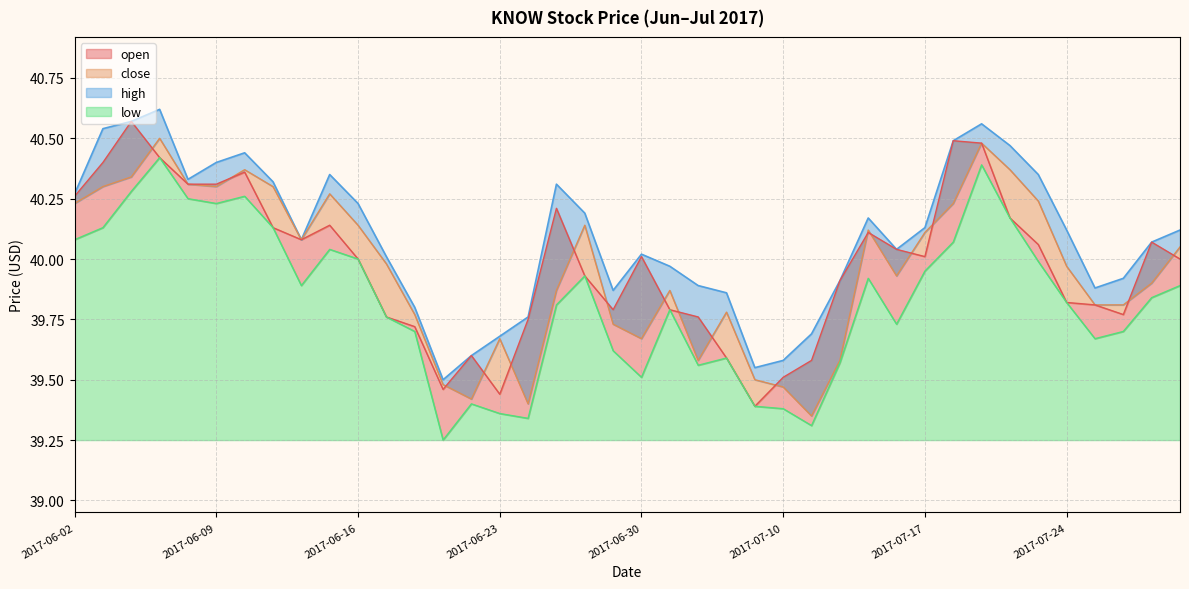

Between 2017-07-07 and 2017-07-17, which series saw the biggest shift?

open